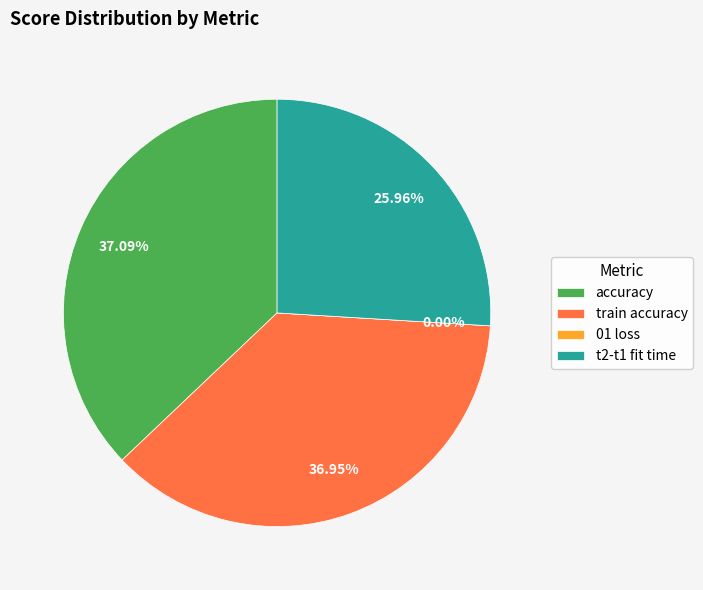

What portion of the pie excludes 01 loss?

100.0%